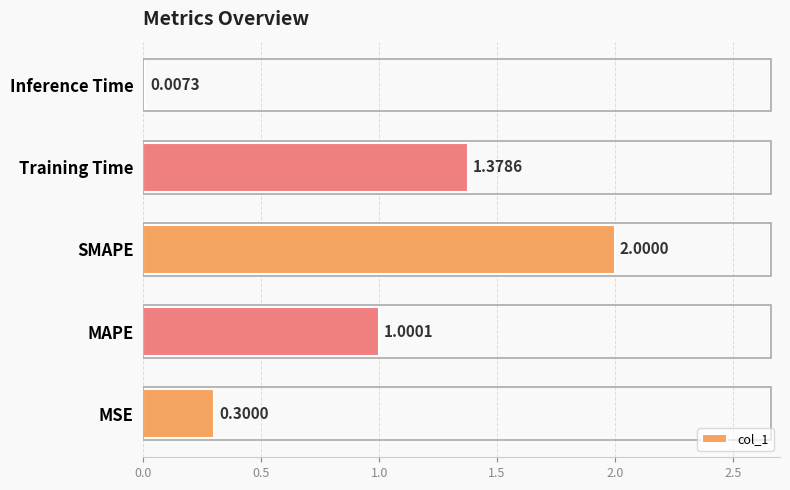

At which label is the value closest to 1?

MAPE